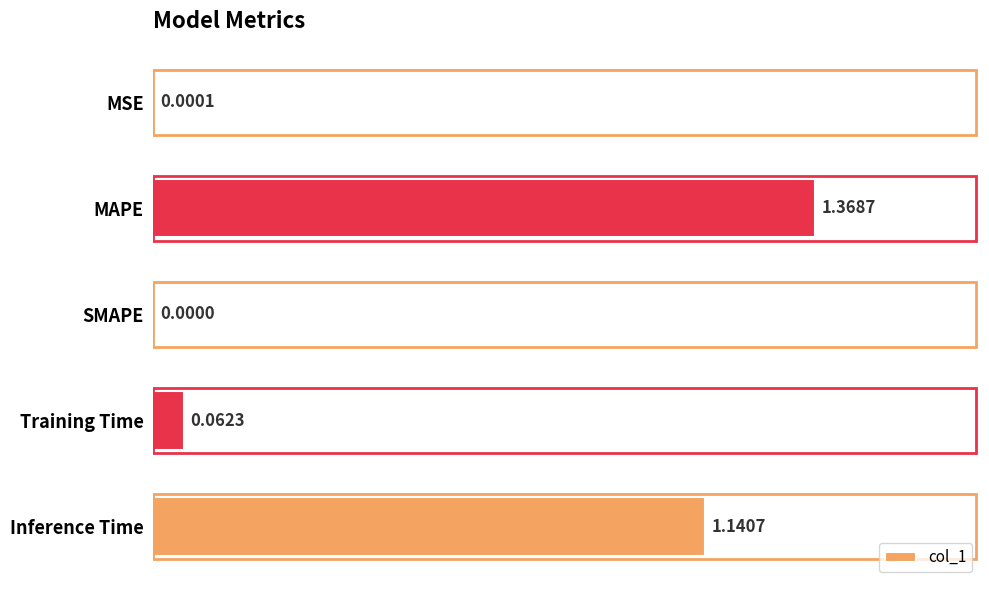

Are the bars horizontal?

Yes